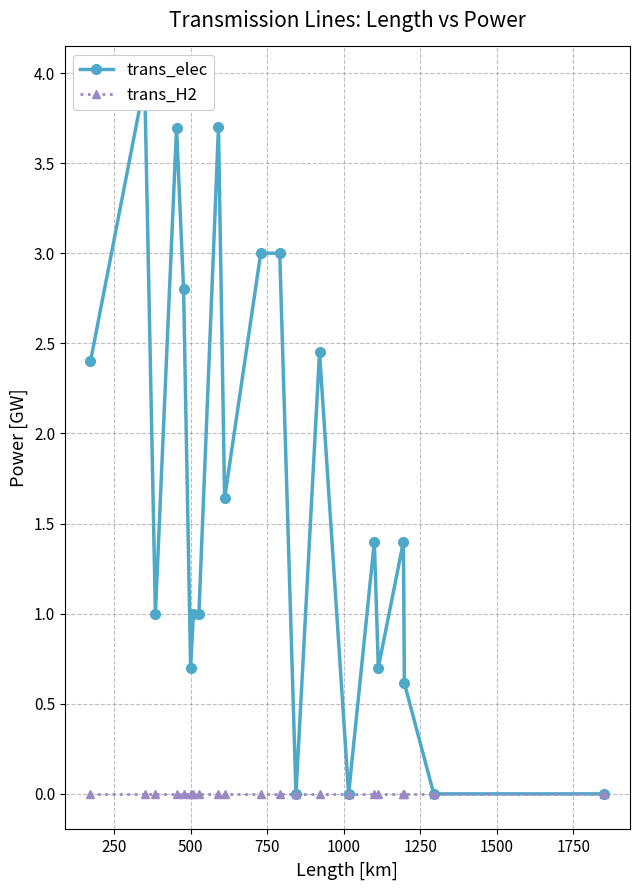

Reading left to right, extract all data points from this chart.

trans_elec: 2.4	4.0	1.0	3.7	2.8	0.7	1.0	1.0	3.7	1.6	3.0	3.0	0.0	2.5	0.0	1.4	0.7	1.4	0.6	0.0	0.0
trans_H2: 0.0	0.0	0.0	0.0	0.0	0.0	0.0	0.0	0.0	0.0	0.0	0.0	0.0	0.0	0.0	0.0	0.0	0.0	0.0	0.0	0.0